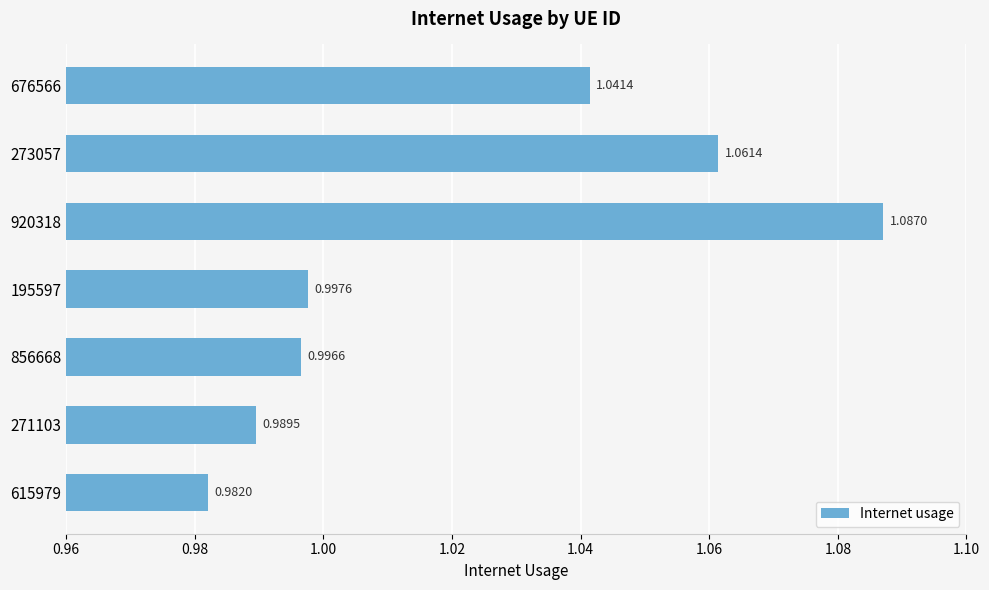

List the labels in order of value, smallest first.

615979, 271103, 856668, 195597, 676566, 273057, 920318